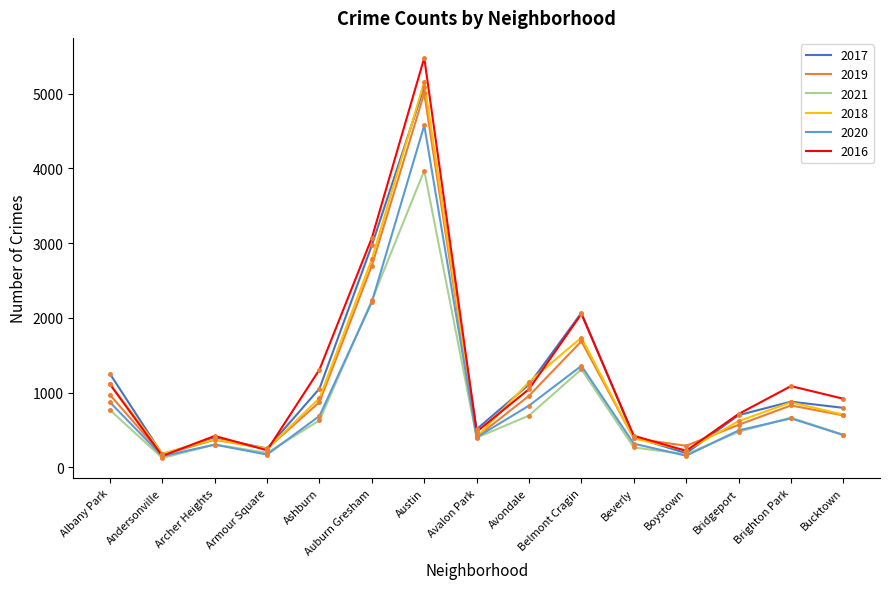

Read the 2021 value at Bucktown, to the nearest 100.

400